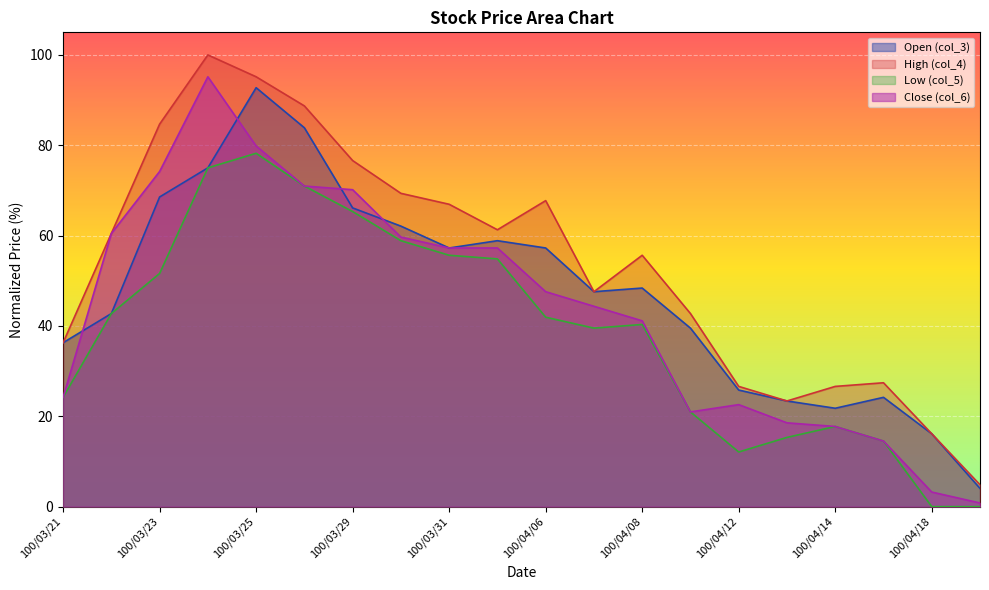

The Close (col_6) series shows 74.2 at 100/03/23. True or false?

True